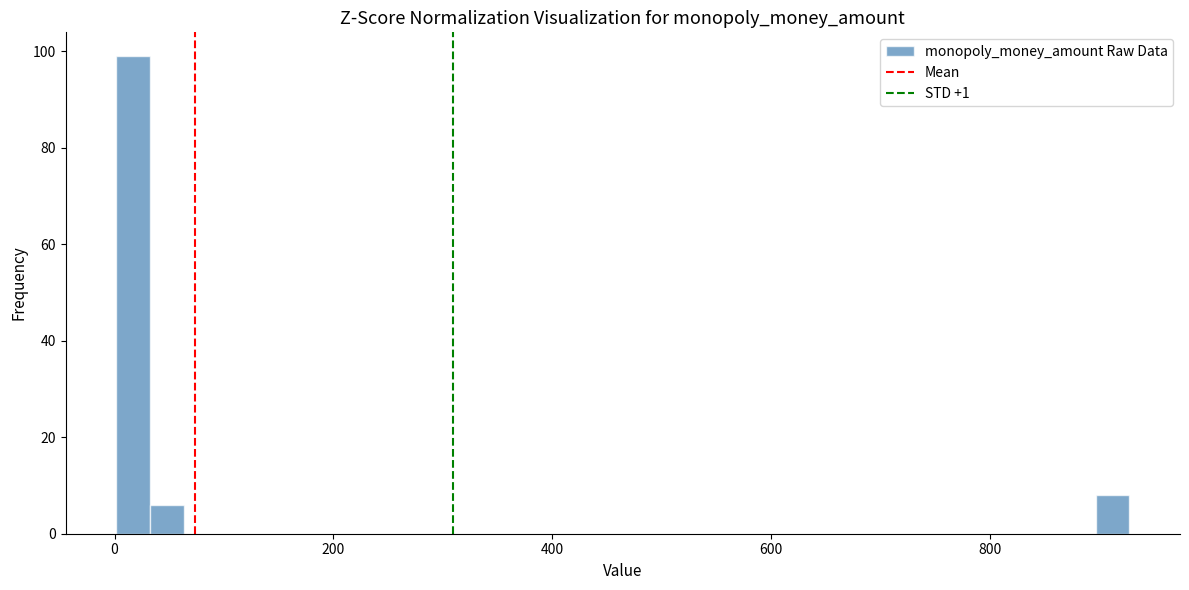

Around what value on the x-axis is the tallest bar? Give the approximate position of its centre, as read against the axis.

20